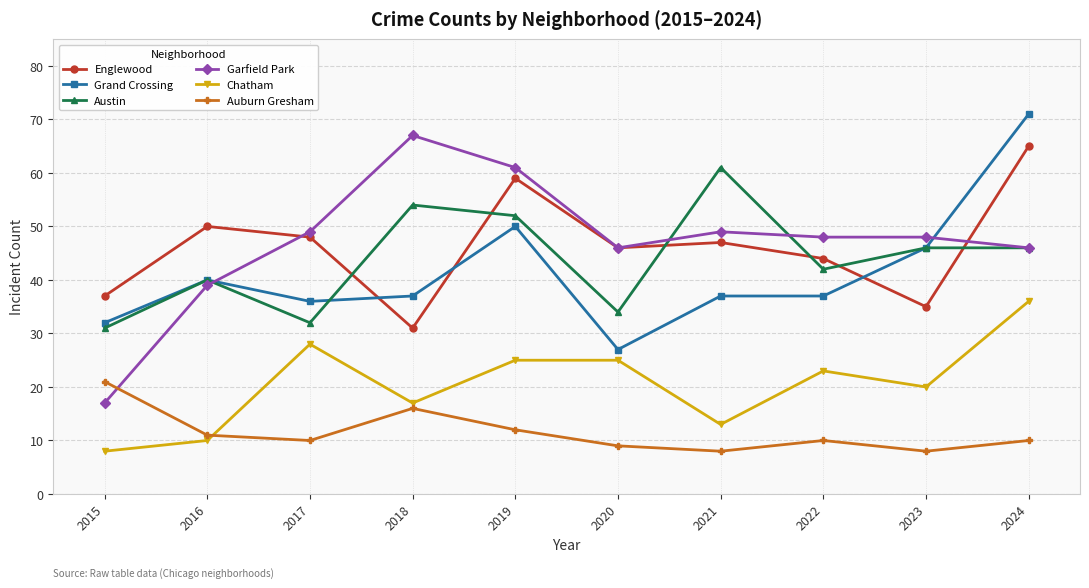

True or false: Grand Crossing and Chatham cross at least once.

False